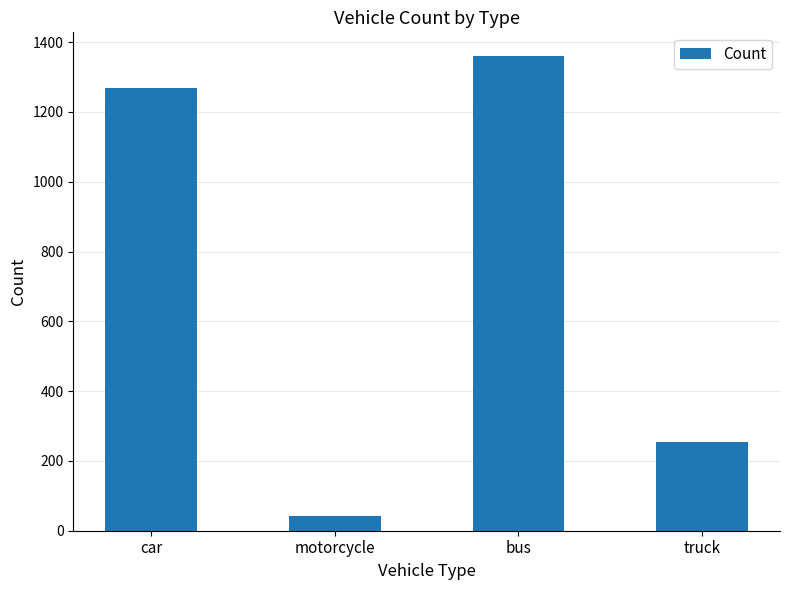

At which label is the value closest to 701?

truck